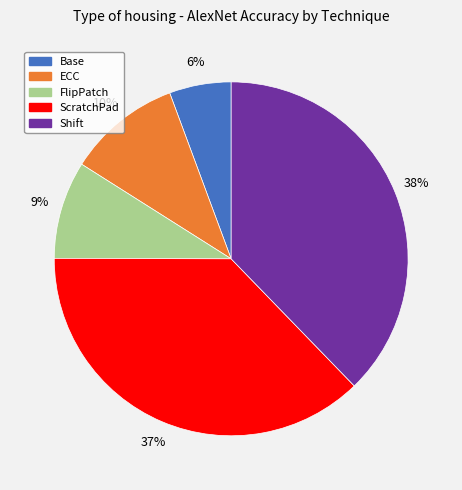

Is the sum of ScratchPad and Base greater than half?

No